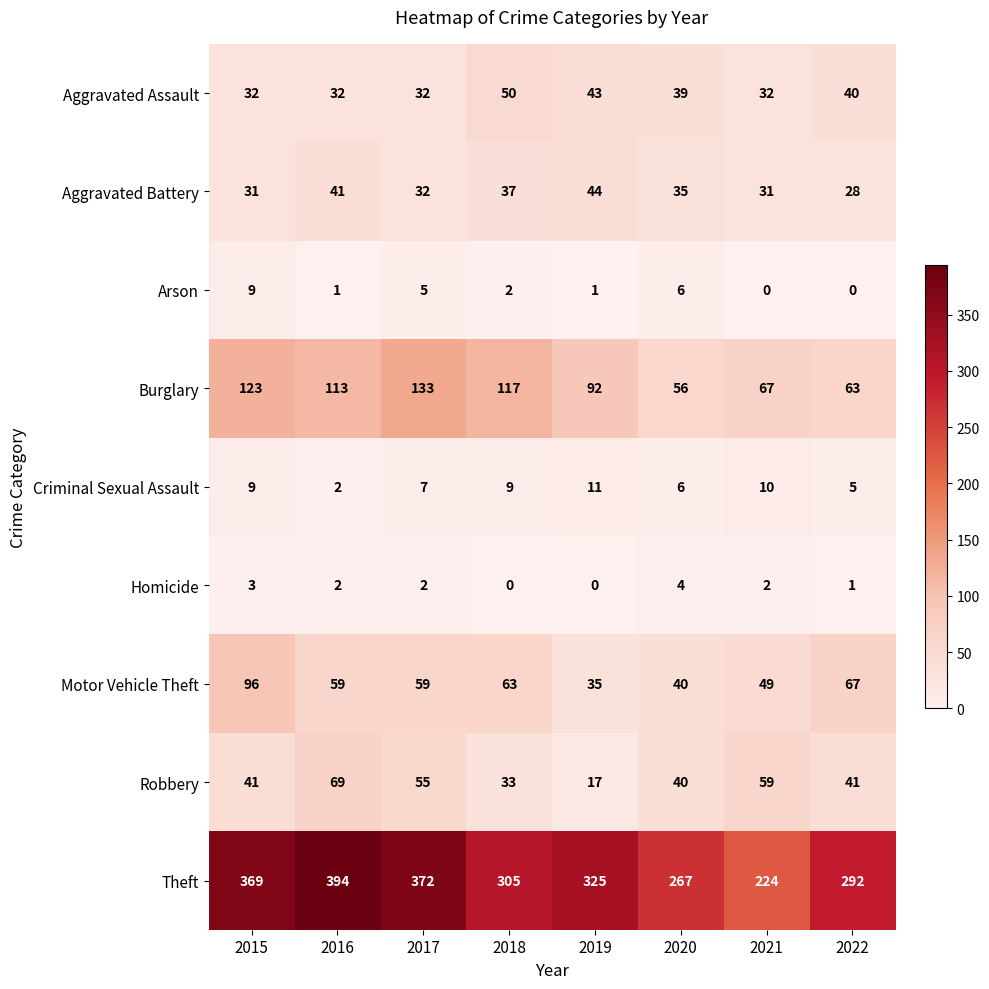

Rank the series at 2021 from lowest to highest value.

Arson, Homicide, Criminal Sexual Assault, Aggravated Battery, Aggravated Assault, Motor Vehicle Theft, Robbery, Burglary, Theft